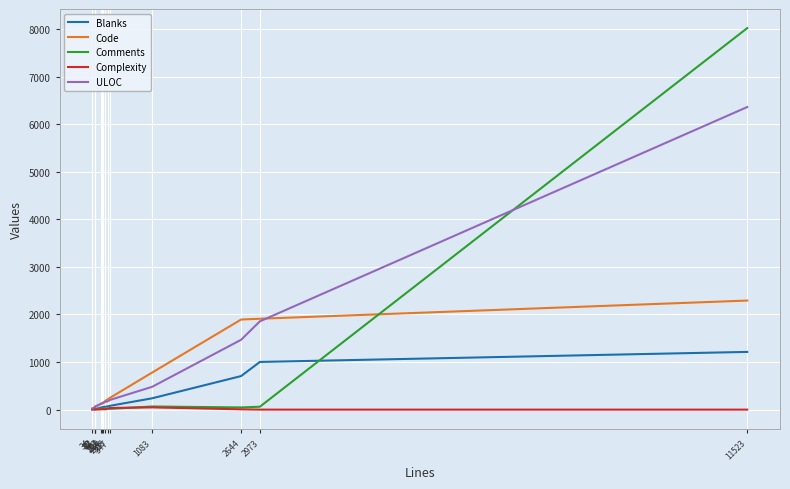

Rank the categories by Code value from lowest to highest.

34, 82, 82, 84, 182, 206, 220, 265, 308, 347, 1083, 2644, 2973, 11523